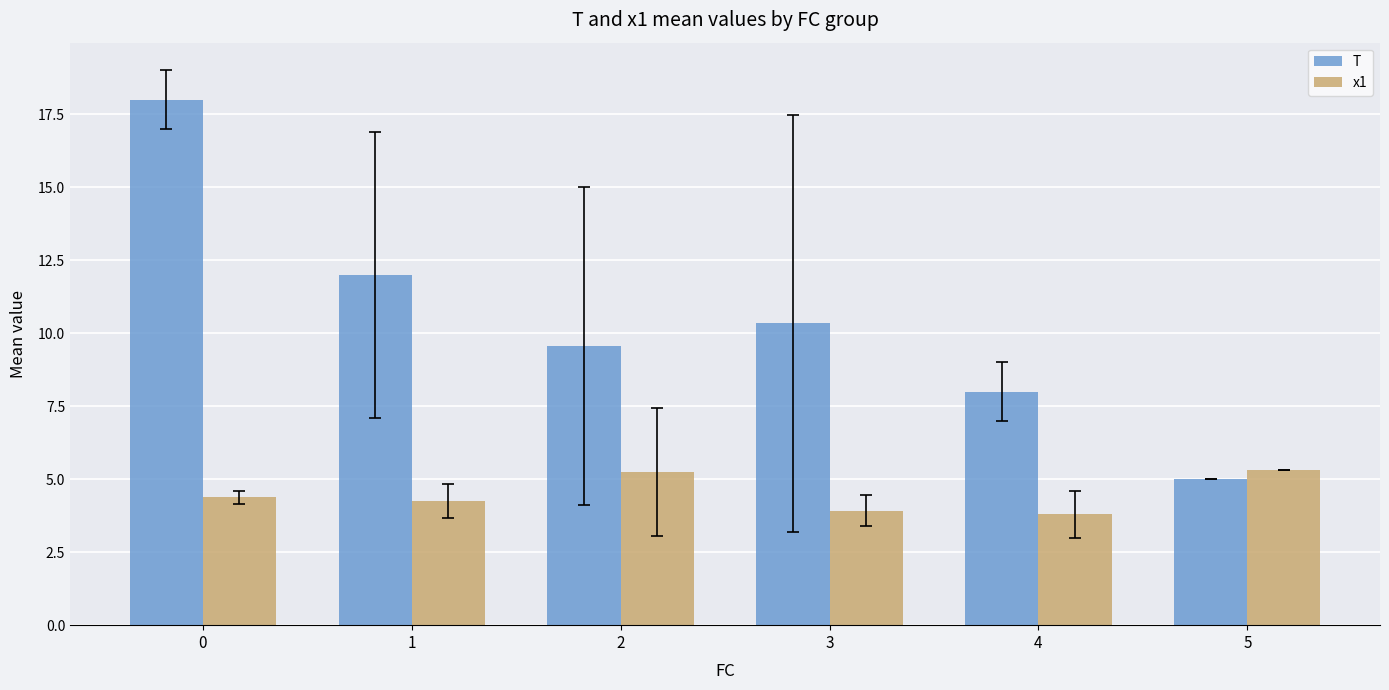

What is the difference between the x1 values at 5 and 2?

0.1